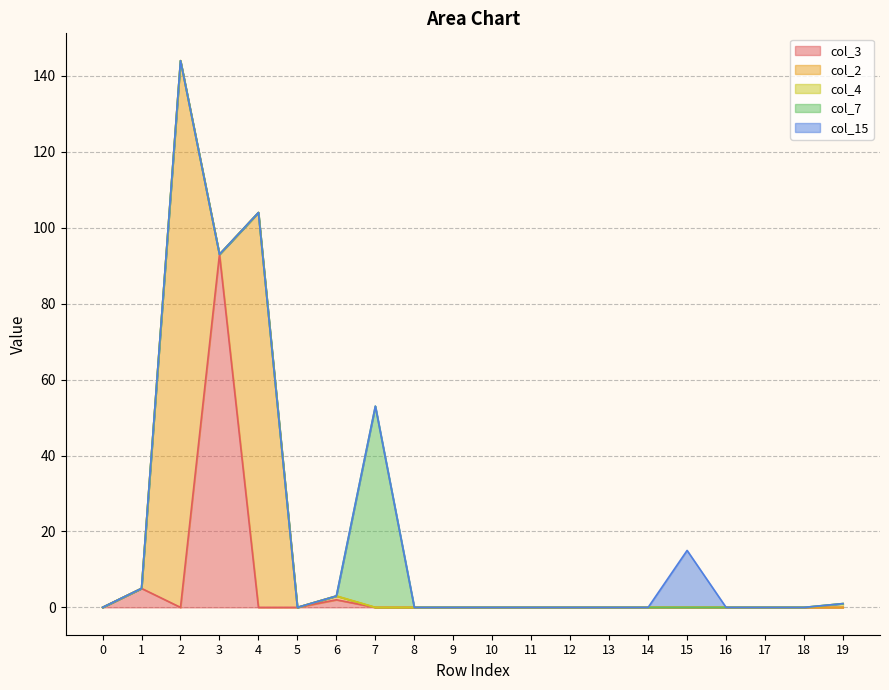

At which label does col_2 reach its peak?

2